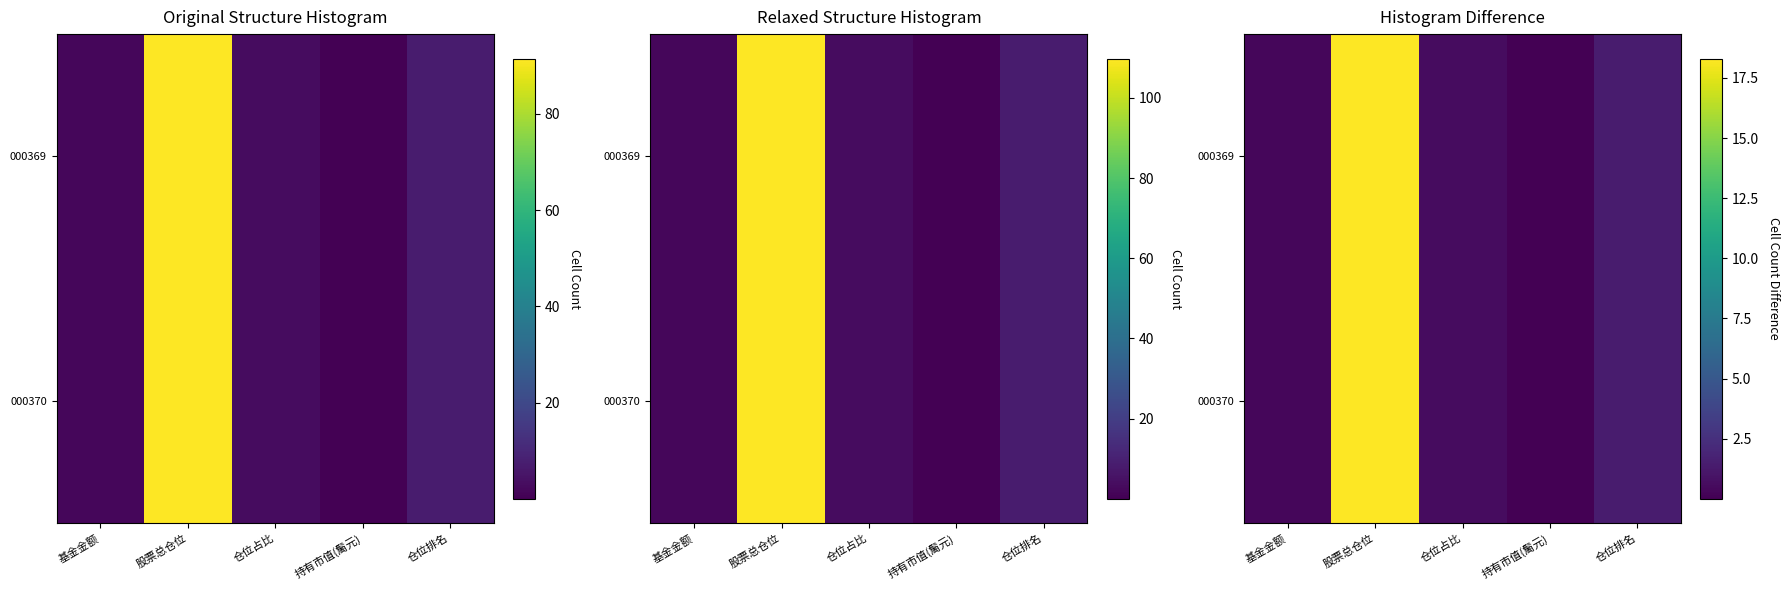

At which label does 000370 reach its peak?

股票总仓位